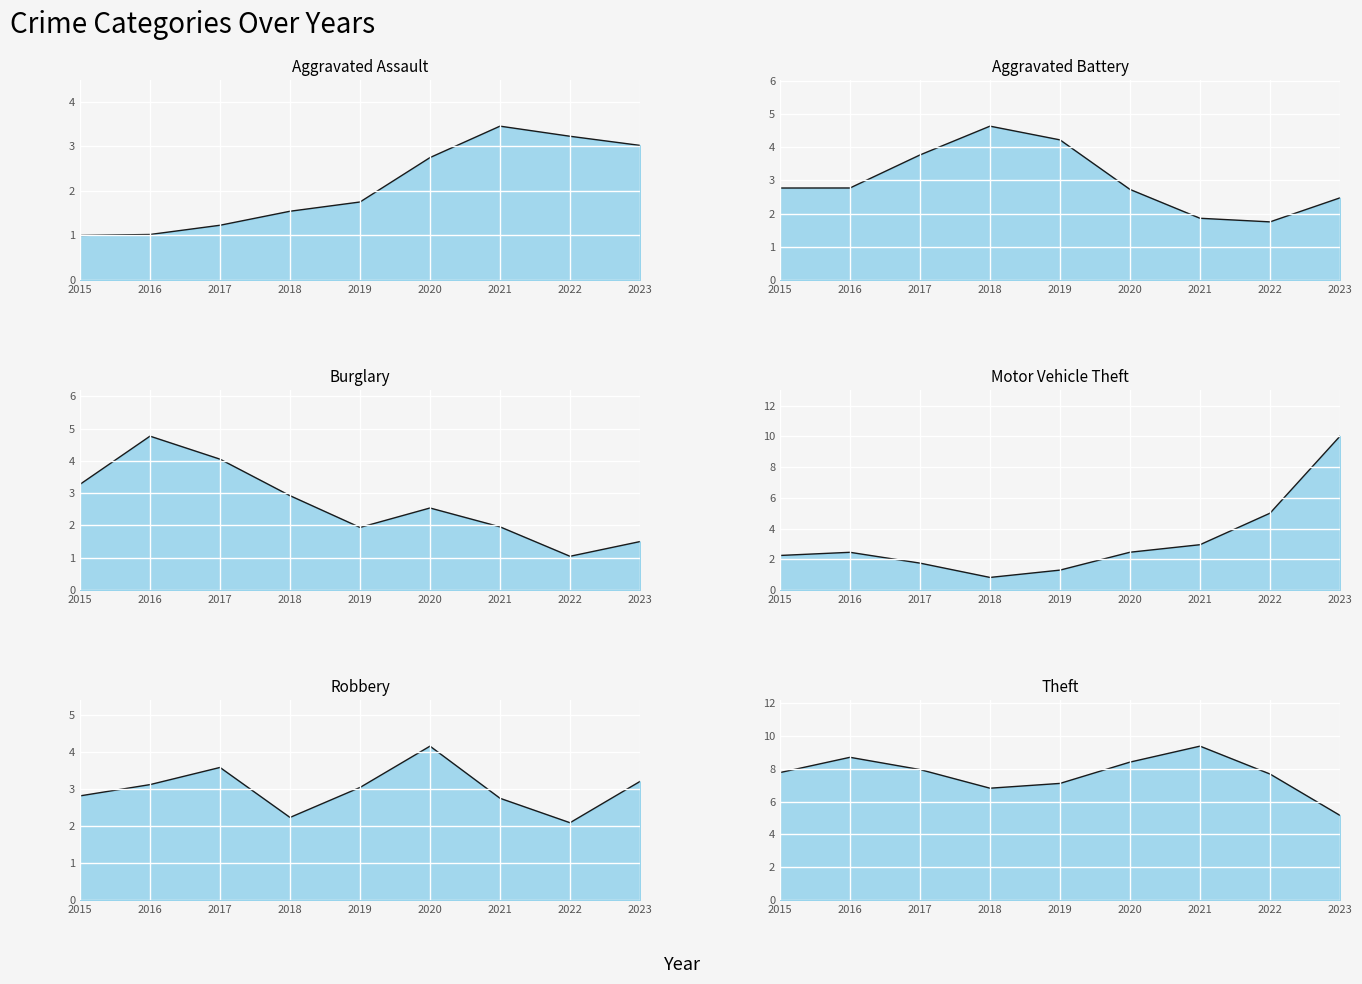

True or false: Robbery and Aggravated Assault intersect in this chart.

True